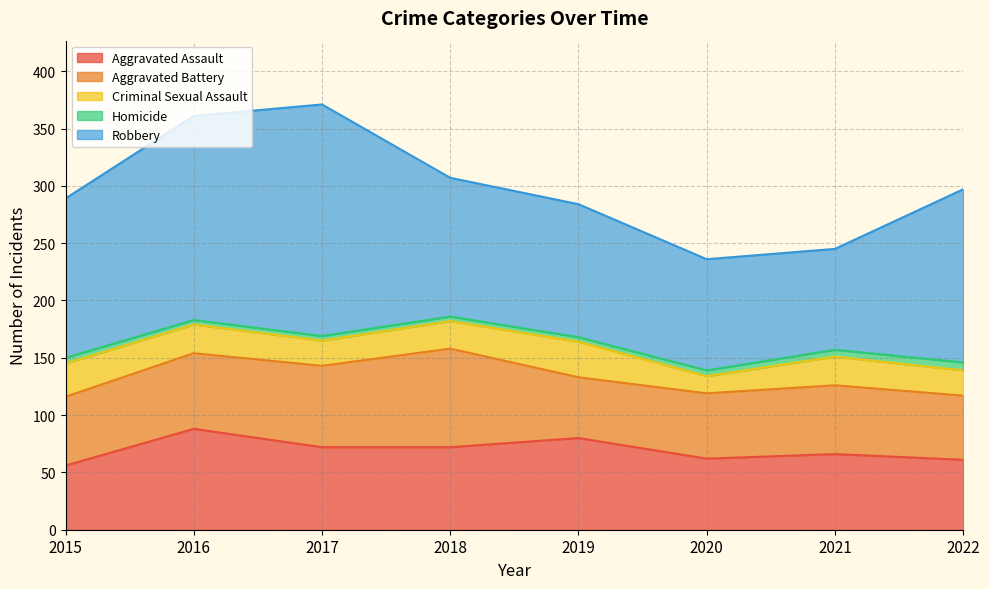

Reading left to right, what are all the values shown in this chart?

Aggravated Assault: 56	88	72	72	80	62	66	61
Aggravated Battery: 60	66	71	86	53	57	60	56
Criminal Sexual Assault: 29	25	22	24	31	15	25	22
Homicide: 5	4	4	4	4	5	6	7
Robbery: 139	178	202	121	116	97	88	151